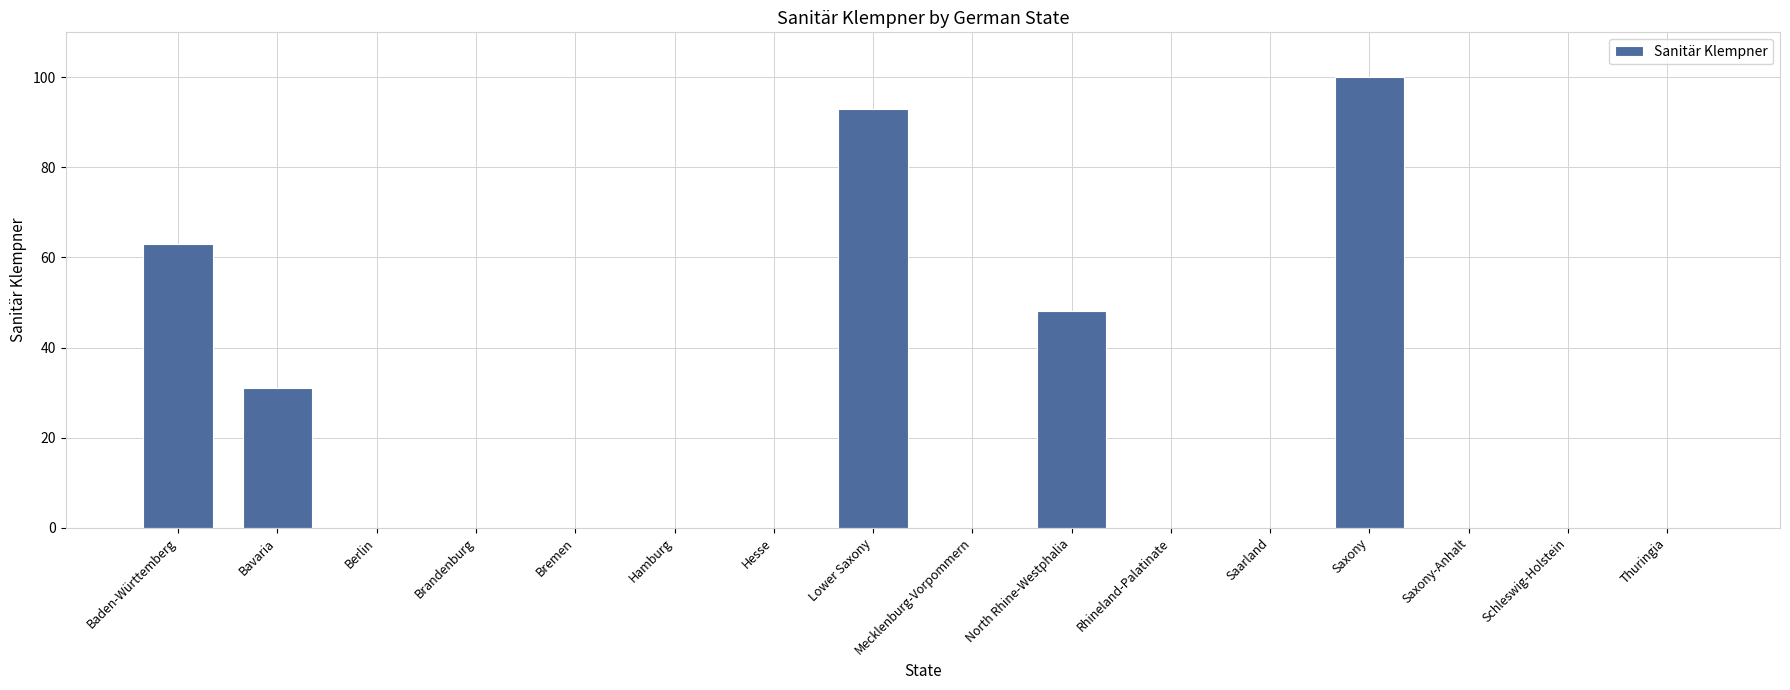

At which label is the value closest to 50?

North Rhine-Westphalia